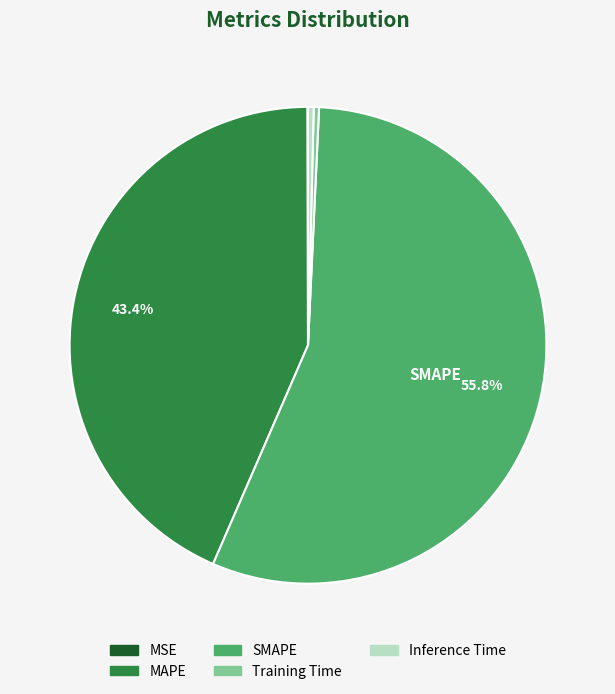

Does any single category account for the majority?

Yes